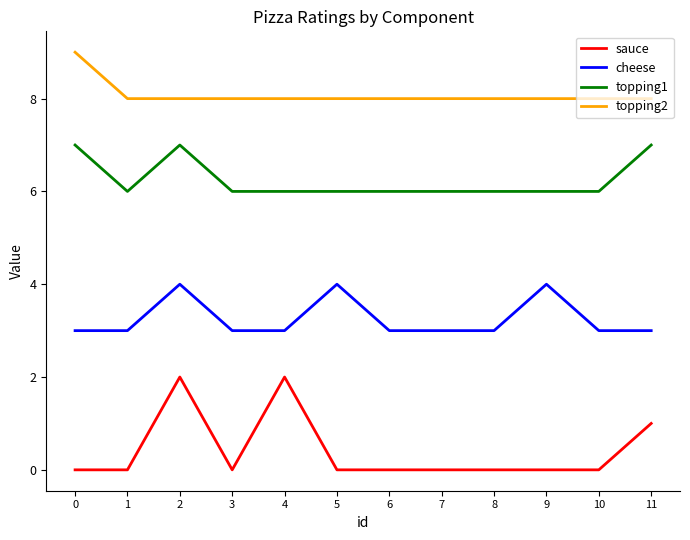

True or false: topping1 has a value of 10 at 8.

False